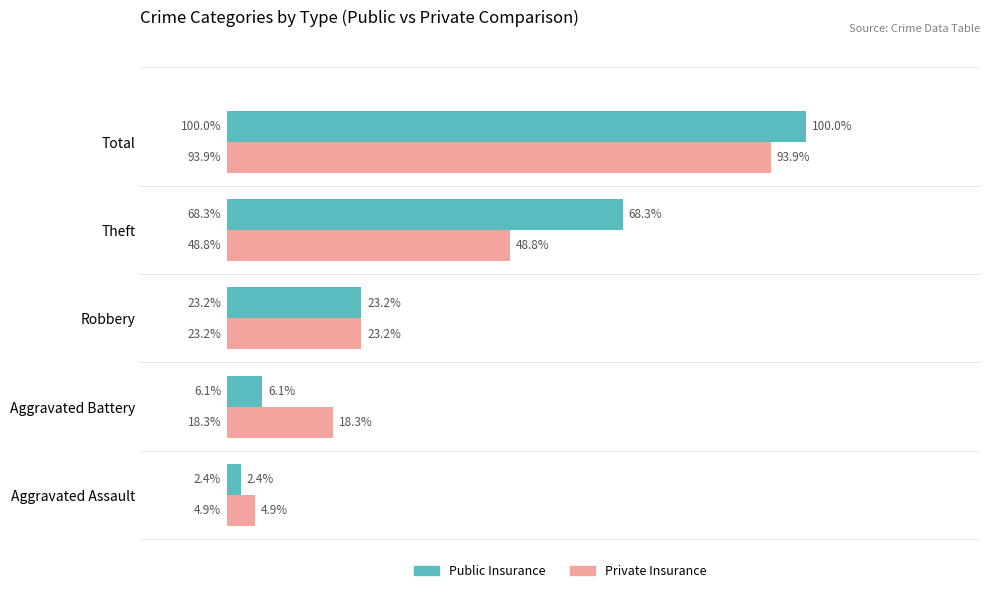

At which label is Private Insurance closest to 49?

Theft